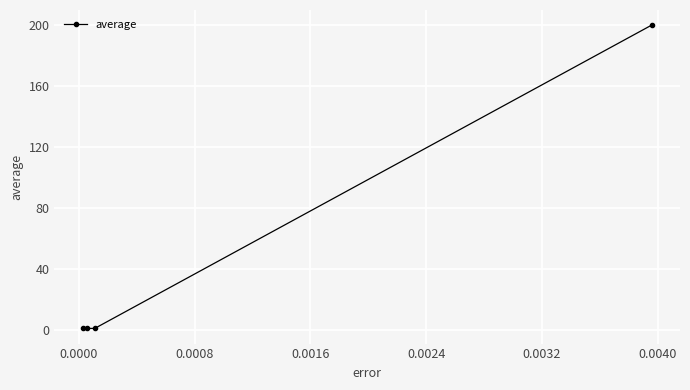

What is the sum of all values?

203.0